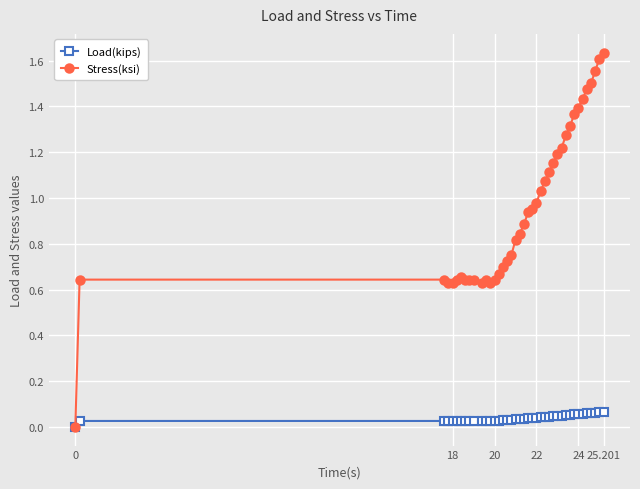

True or false: Load(kips) has more than 1 interior local peaks.

True